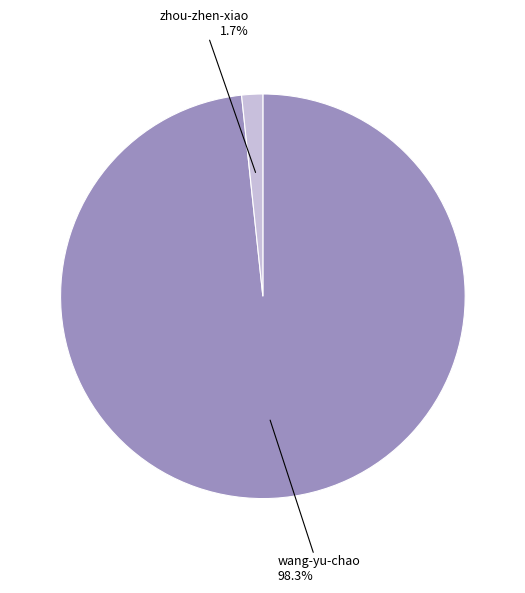

Is there a majority slice in this chart?

Yes